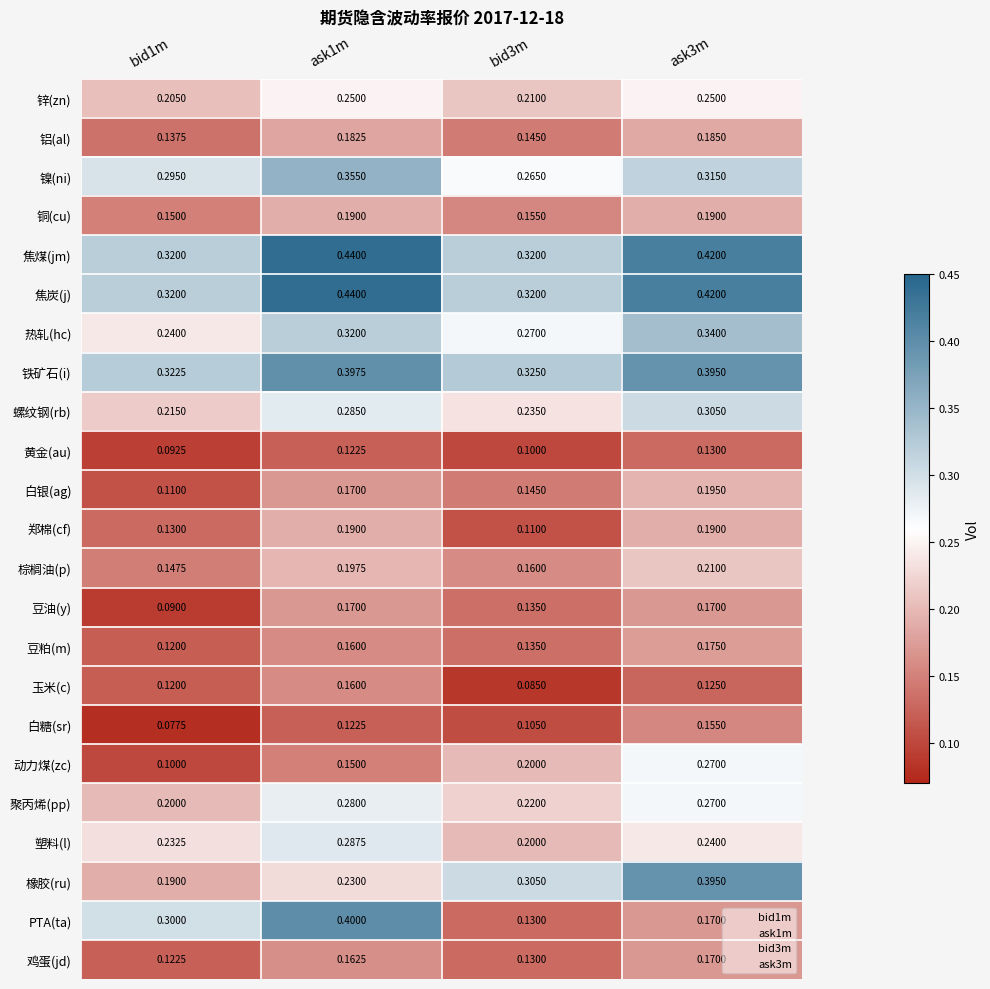

Which series has the largest range (max minus min)?

PTA(ta)